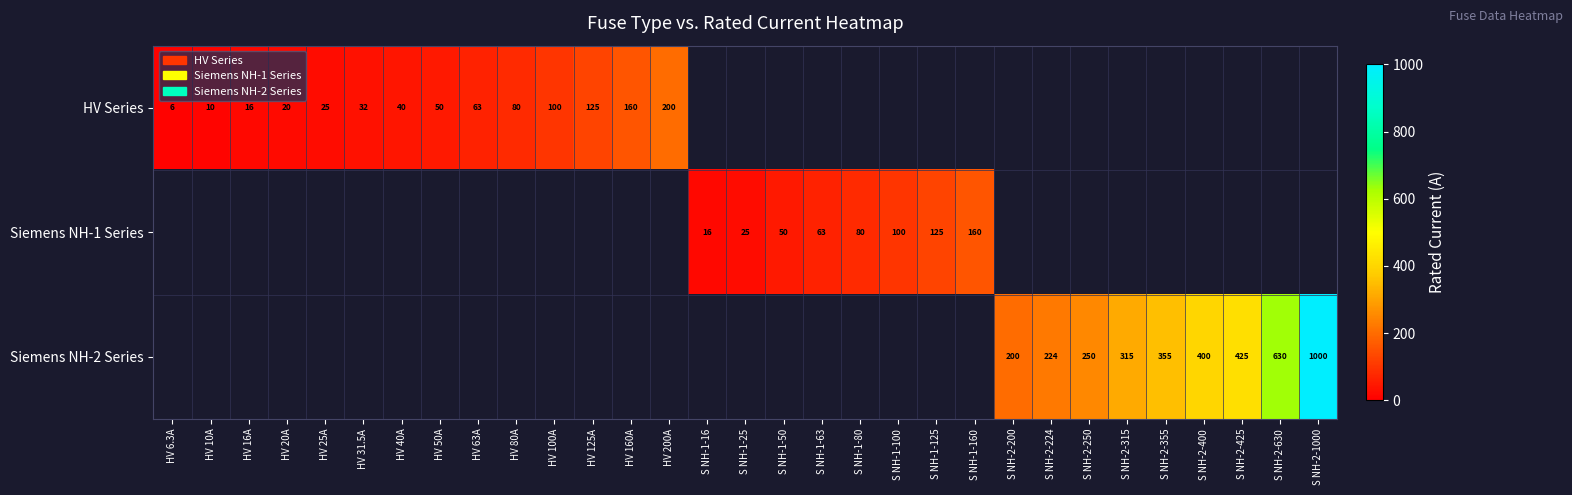

The HV Series series shows 121.8 at HV 200A. True or false?

False